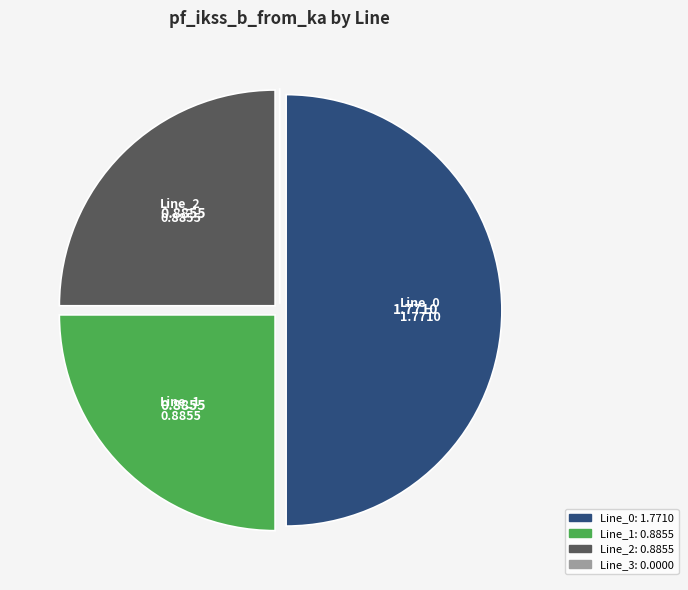

Which has a higher value, Line_2 or Line_0?

Line_0